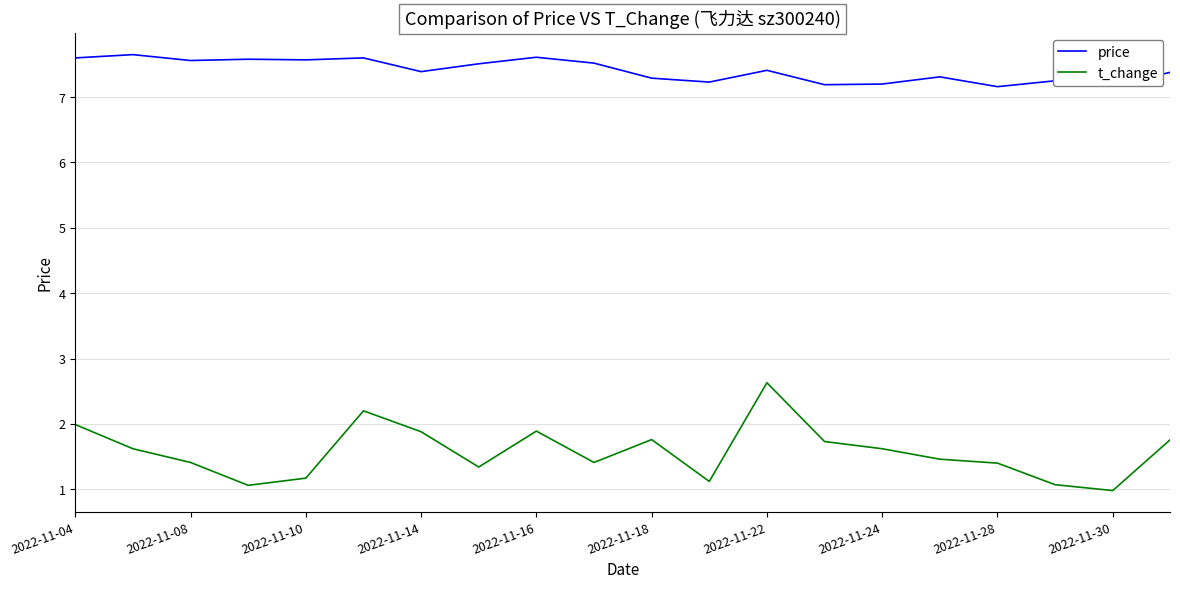

What is the difference between the maximum and minimum values in the price series?

0.5